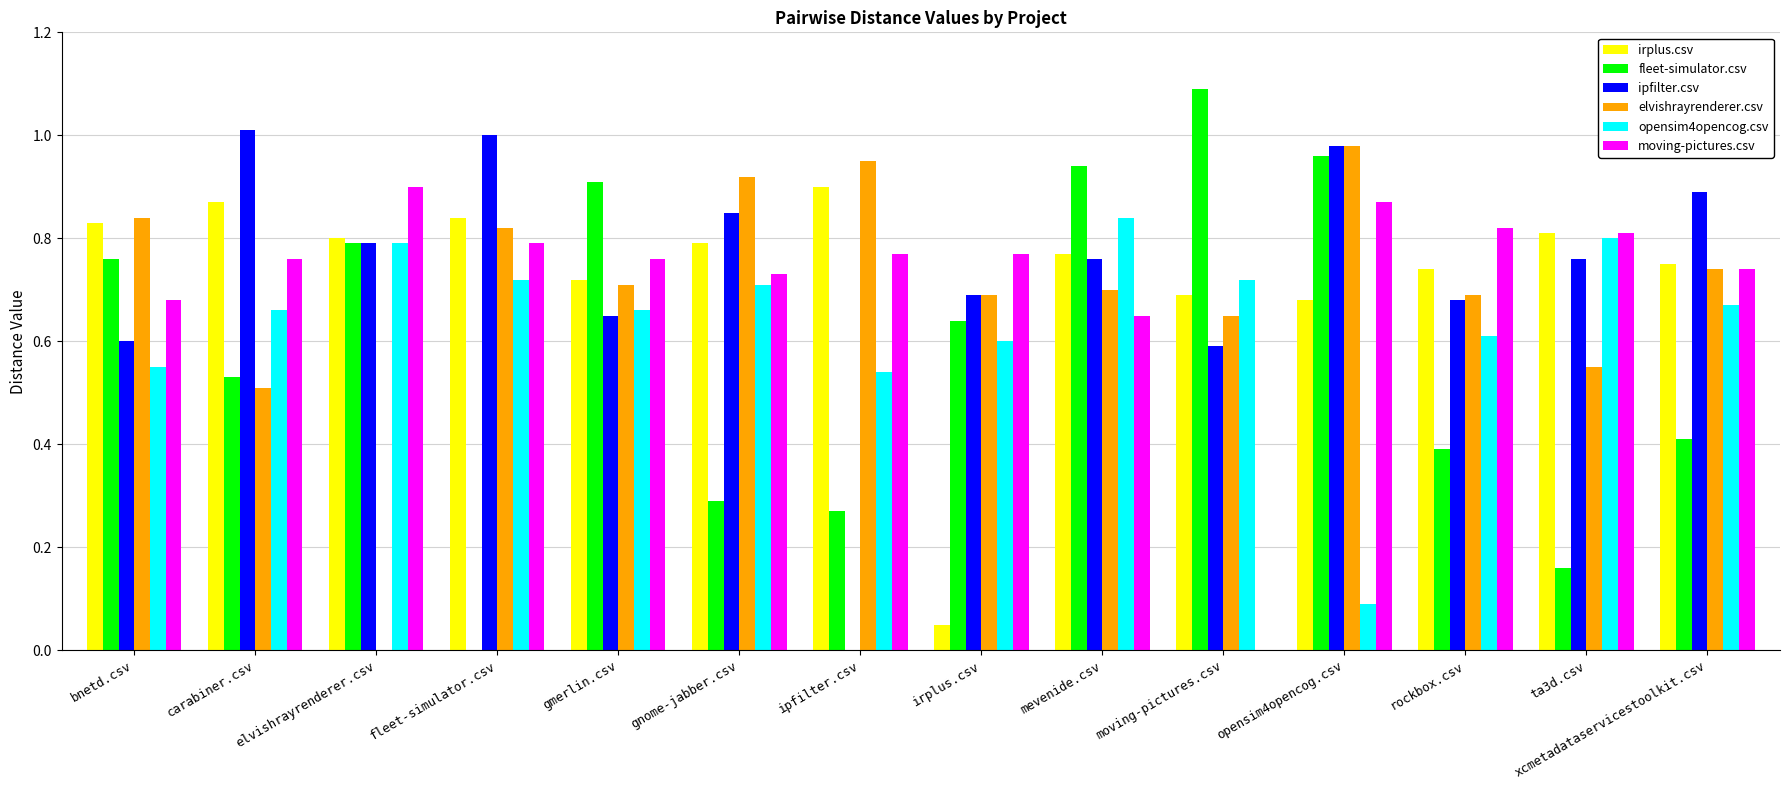

What is the sum of the fleet-simulator.csv values at xcmetadataservicestoolkit.csv and moving-pictures.csv?

1.5